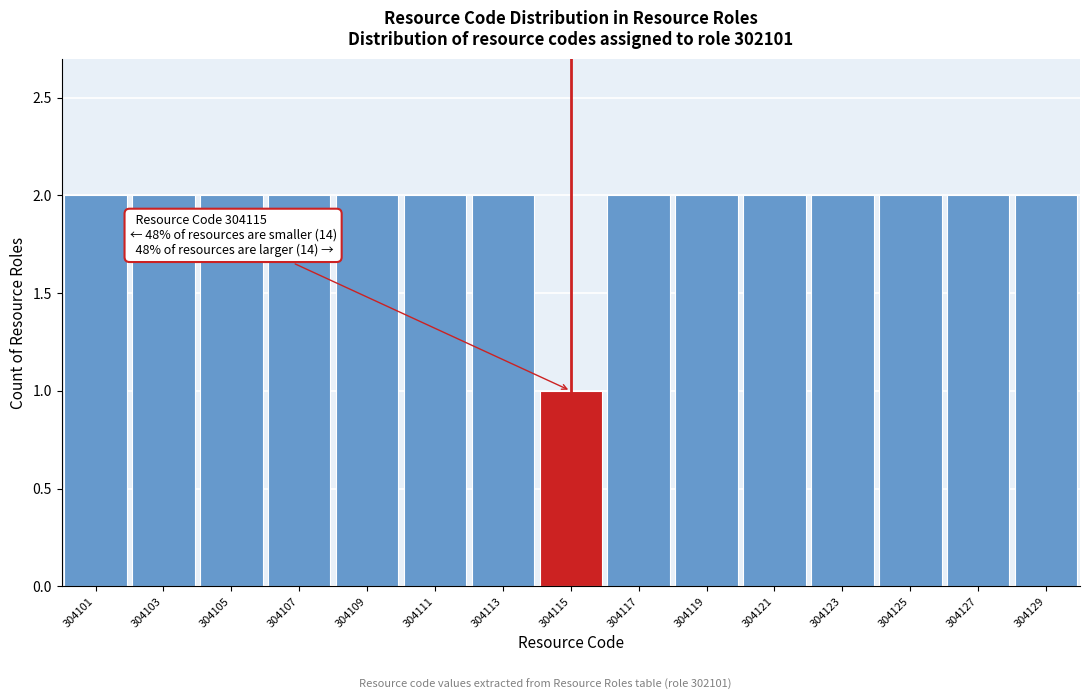

Reading left to right, what are all the values shown in this chart?

2	2	2	2	2	2	2	1	2	2	2	2	2	2	2